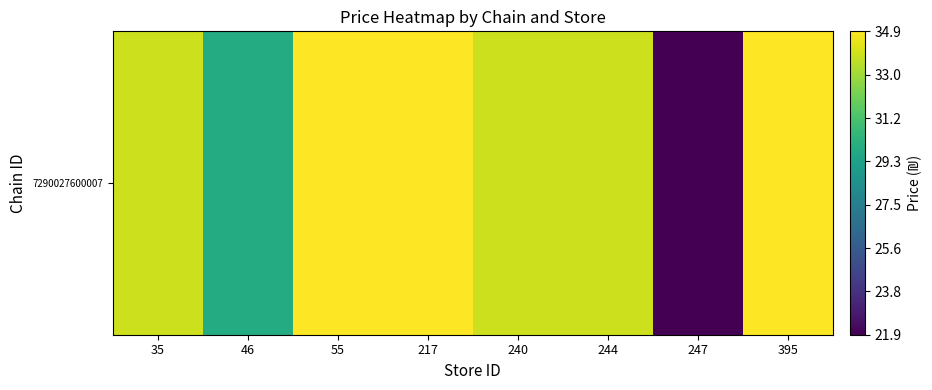

What is the difference between the values at 46 and 55?

5.0